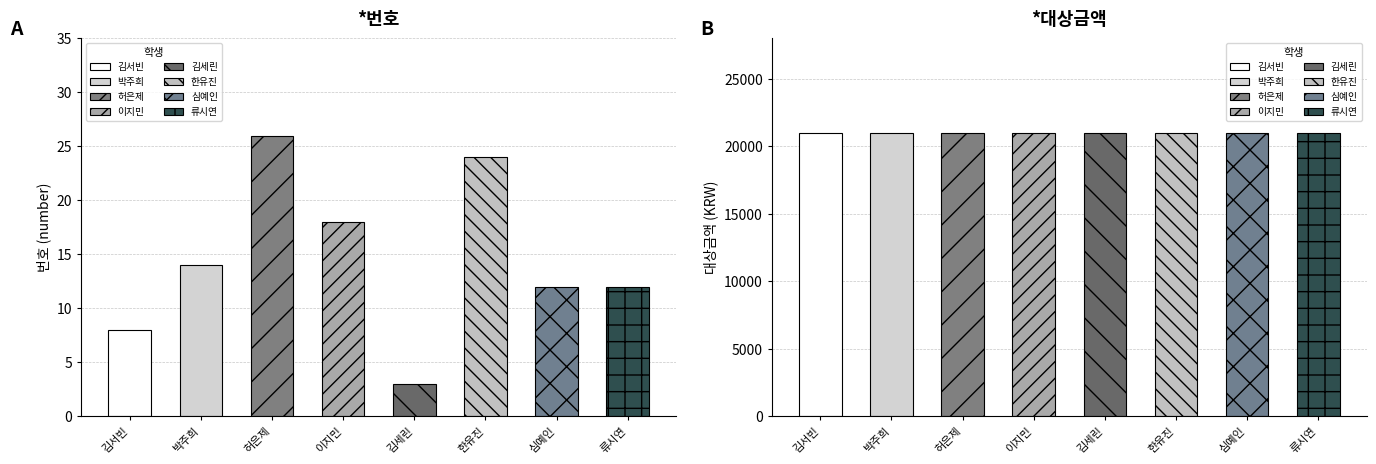

True or false: *번호 has a value of 12 at 심예인.

True